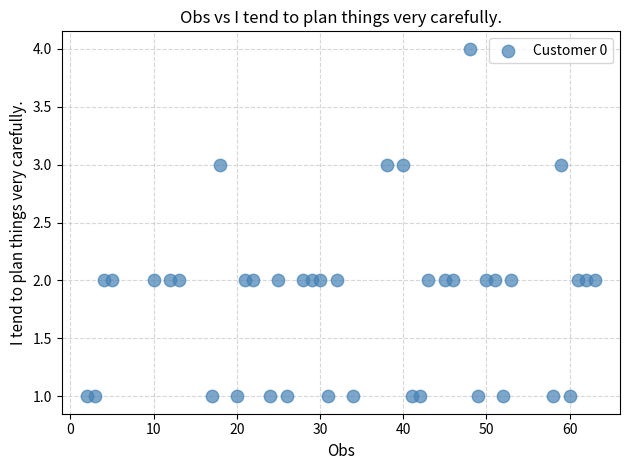

What is the range of X values (max minus min)?

61